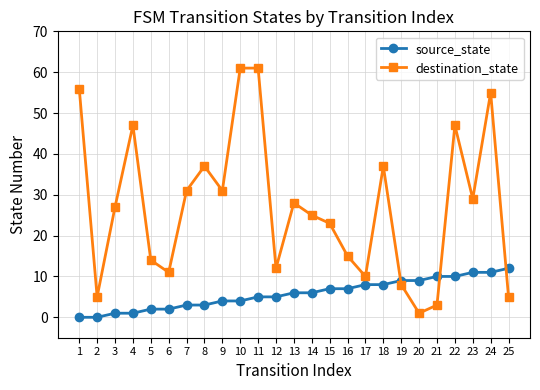

Reading left to right, what are all the values shown in this chart?

source_state: 0	0	1	1	2	2	3	3	4	4	5	5	6	6	7	7	8	8	9	9	10	10	11	11	12
destination_state: 56	5	27	47	14	11	31	37	31	61	61	12	28	25	23	15	10	37	8	1	3	47	29	55	5